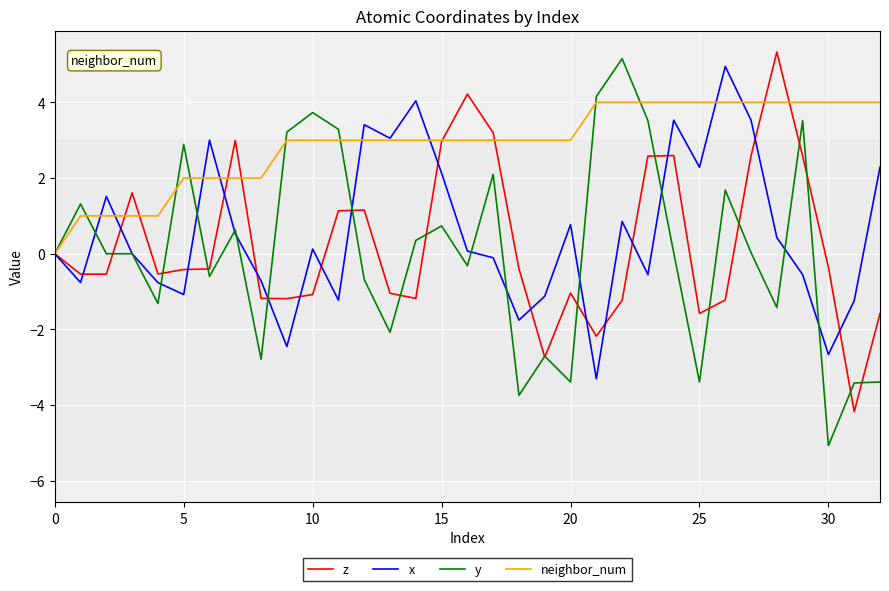

Which series has the largest total across all categories?

neighbor_num